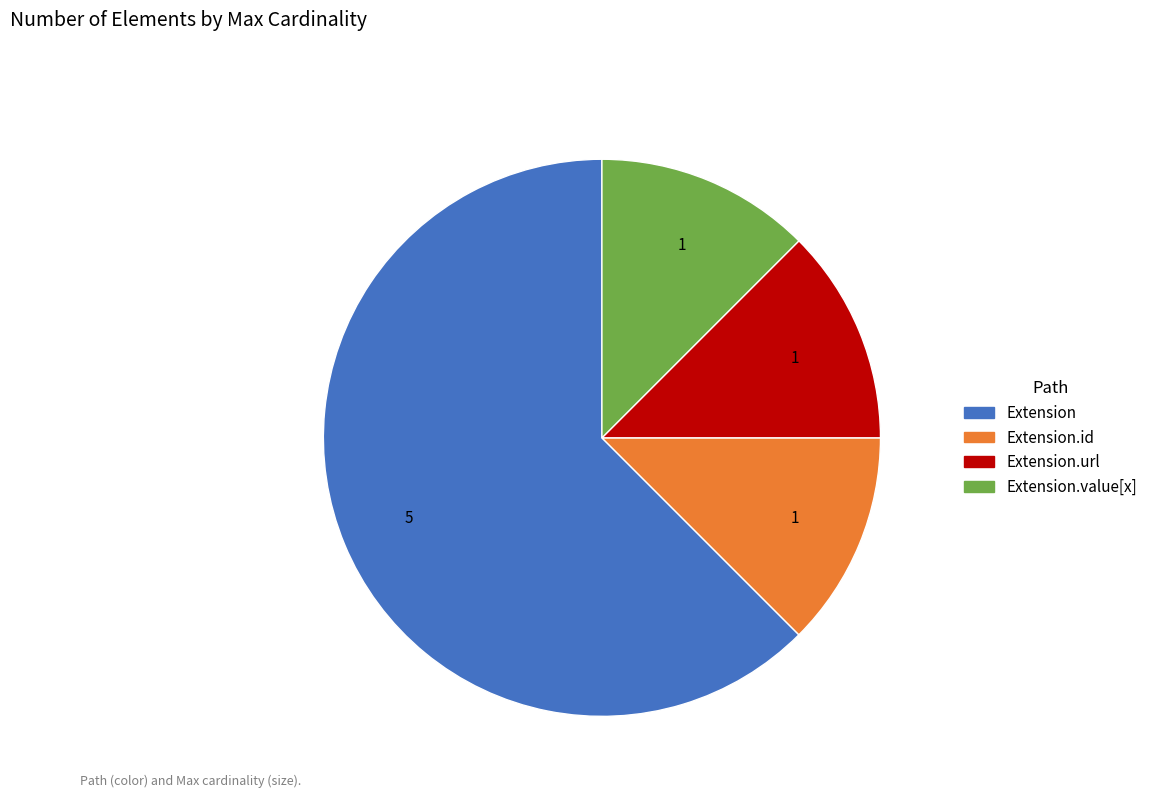

Is there any slice that represents more than half of the pie?

Yes